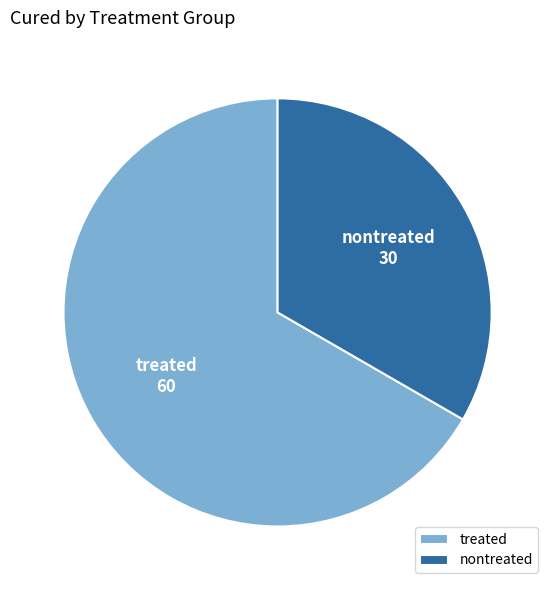

Which slice is the largest?

treated